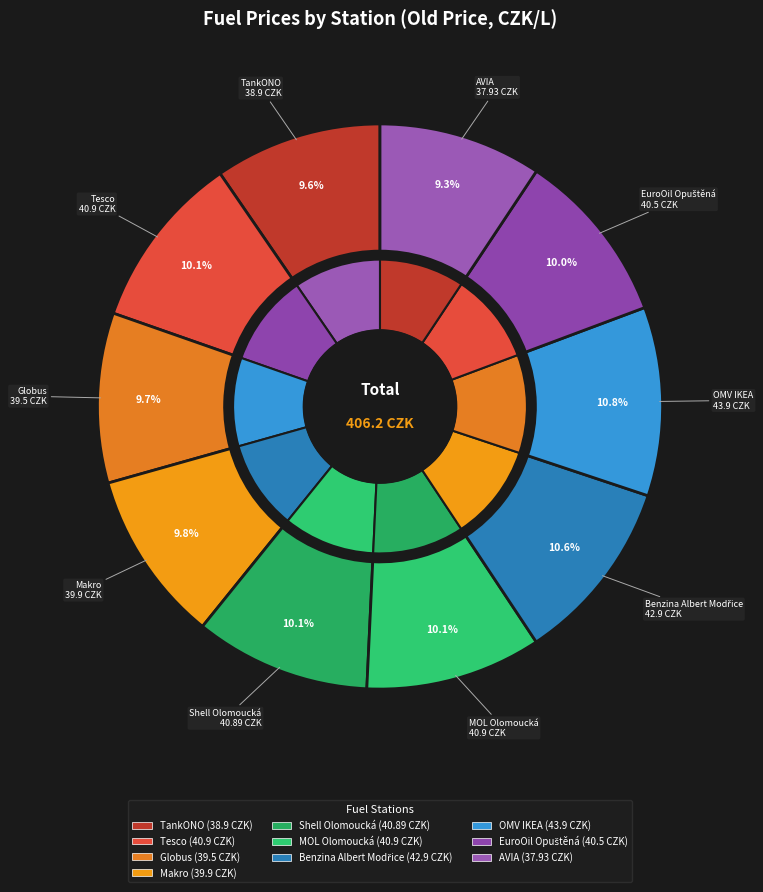

The Makro slice represents 1% of the pie. True or false?

False